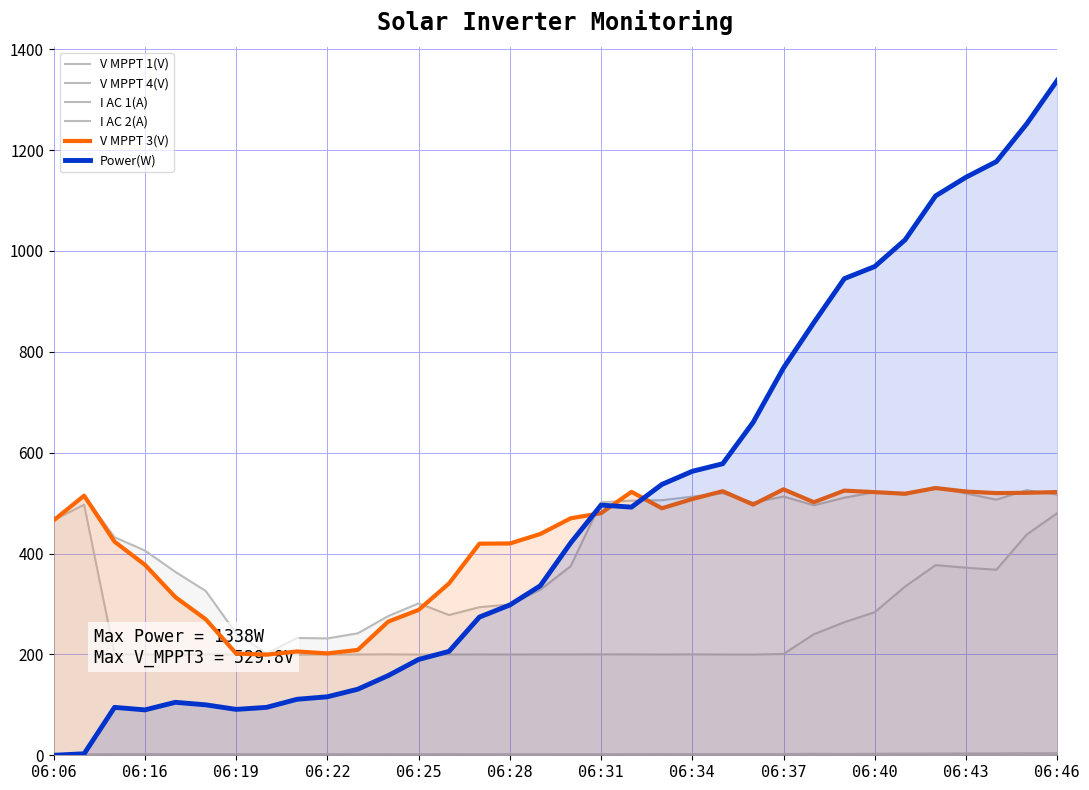

Which has a higher value, 13 or 14?

14